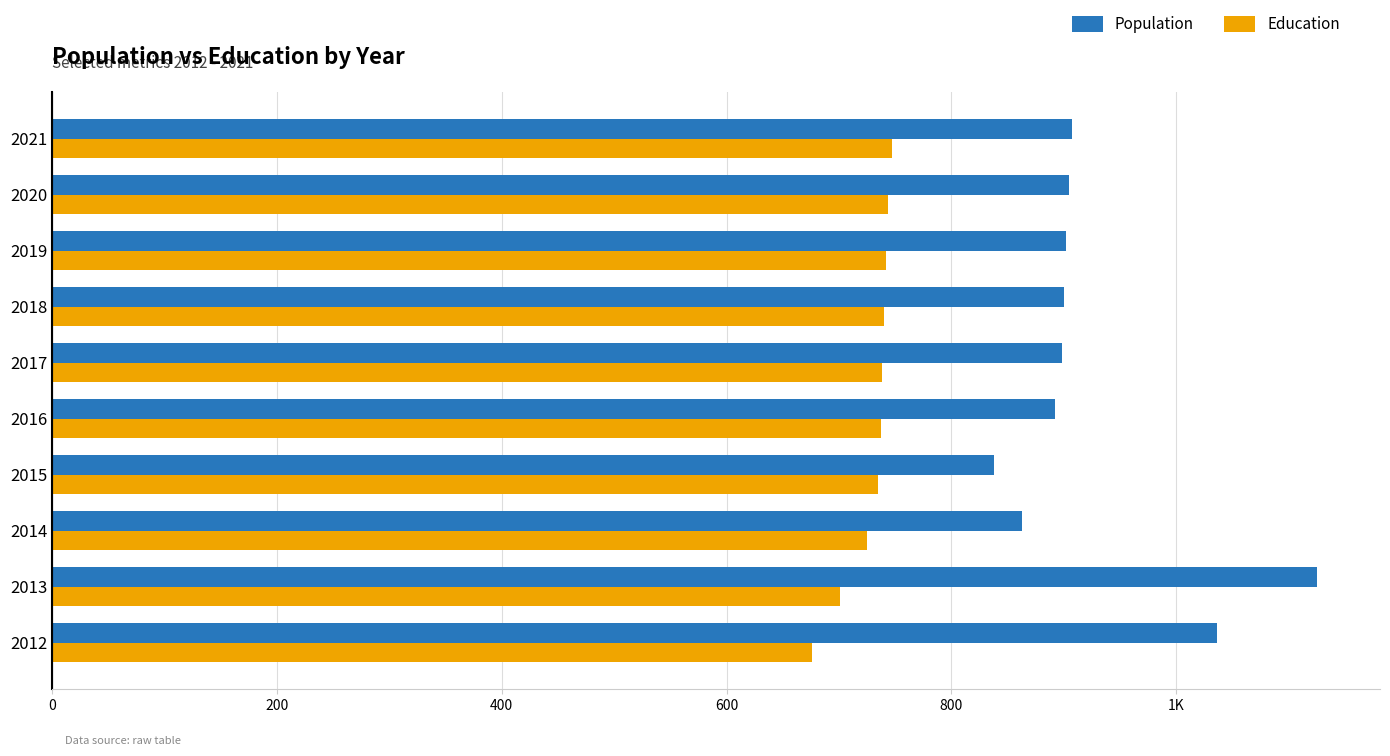

What are all the series names shown in the legend?

Population, Education